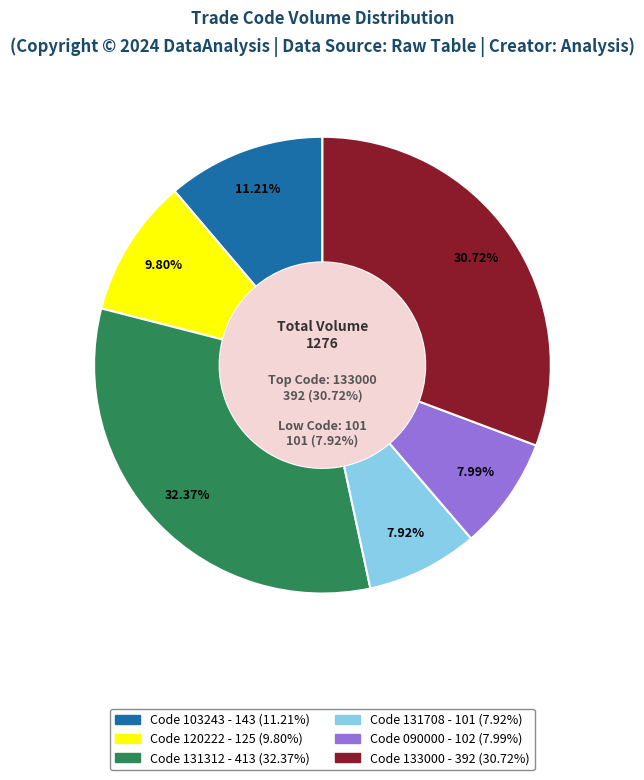

What percentage is NOT represented by 133000?

69.3%